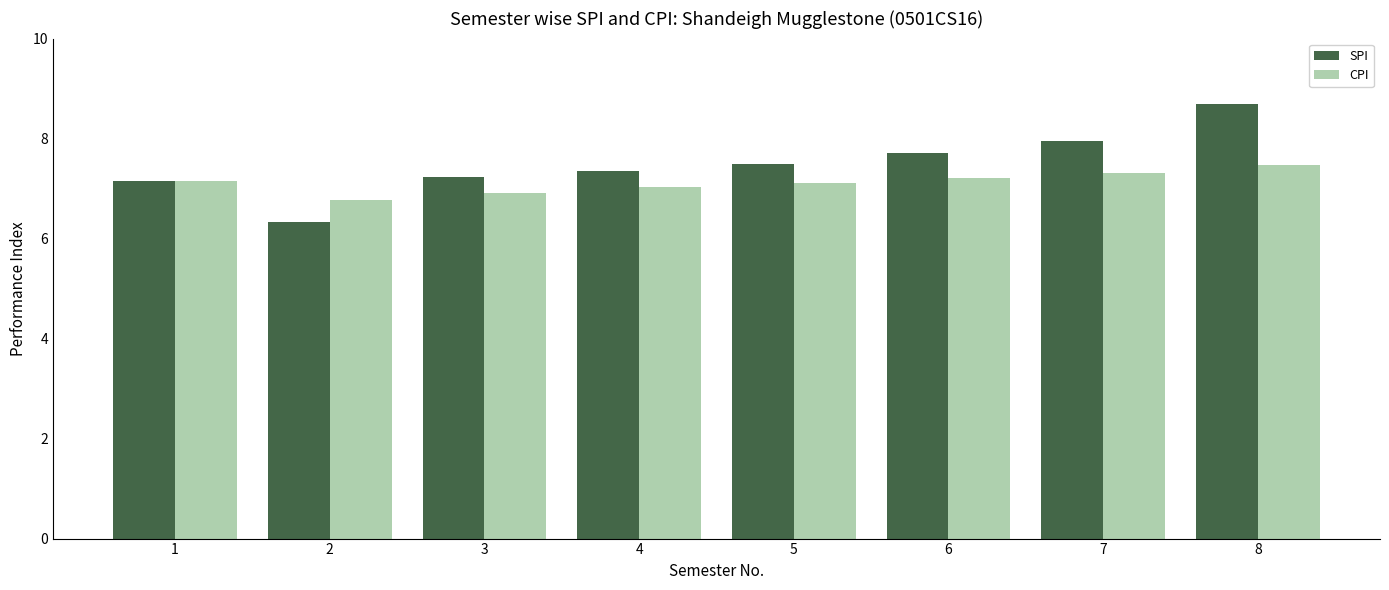

How many bars are there in total?

16